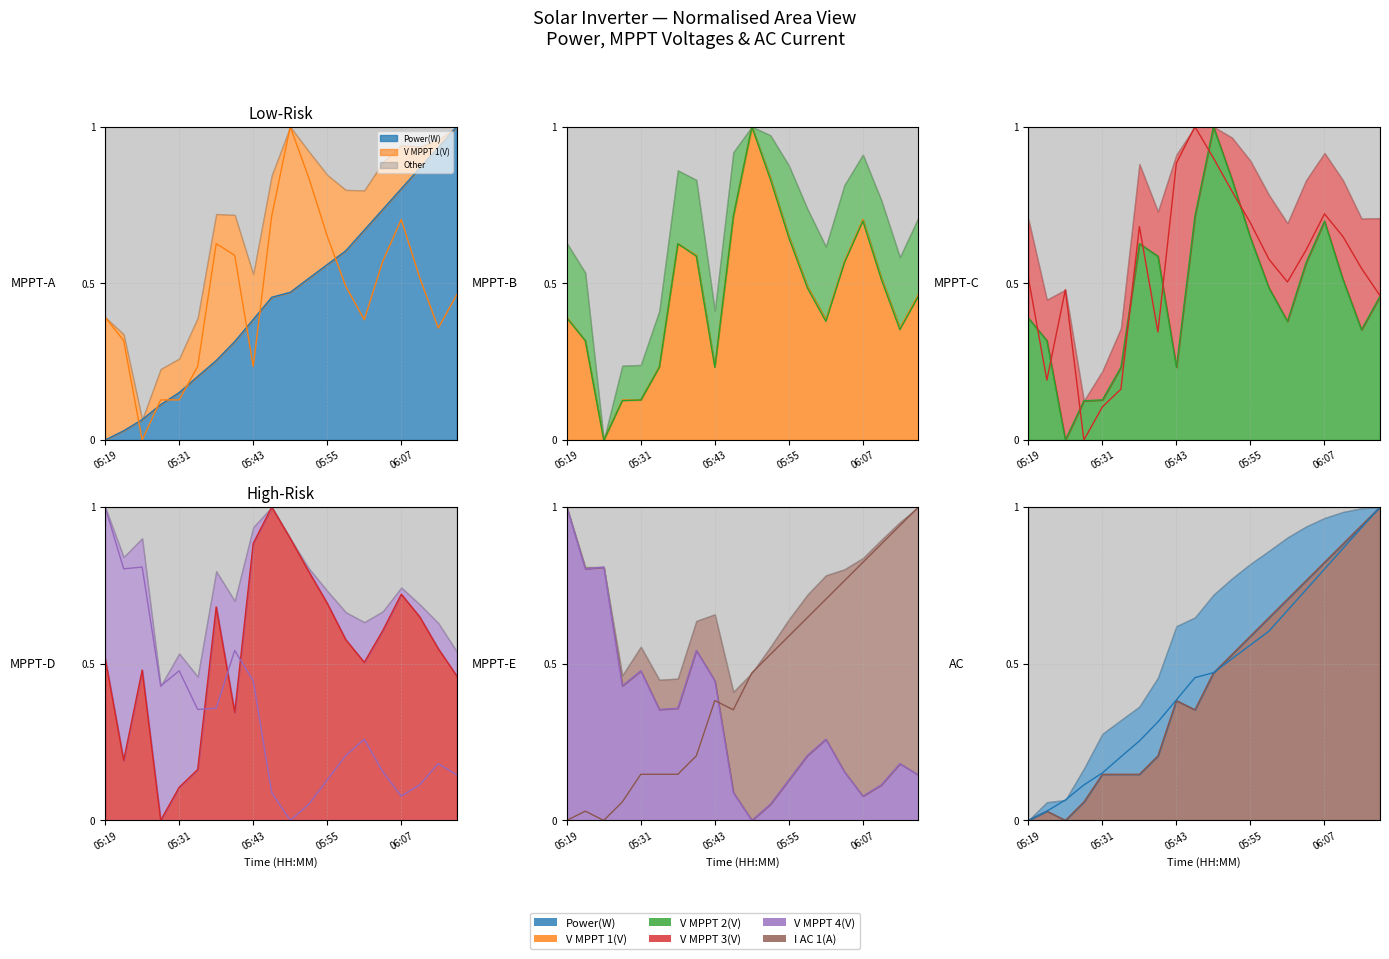

Reading left to right, list all the values displayed in this chart.

Power(W): 0.0	0.0	0.1	0.1	0.2	0.2	0.3	0.3	0.4	0.5	0.5	0.5	0.6	0.6	0.7	0.7	0.8	0.9	0.9	1.0
V MPPT 1(V): 0.4	0.3	0.0	0.1	0.1	0.2	0.6	0.6	0.2	0.7	1.0	0.8	0.7	0.5	0.4	0.6	0.7	0.5	0.4	0.5
V MPPT 2(V): 0.4	0.3	0.0	0.1	0.1	0.2	0.6	0.6	0.2	0.7	1.0	0.8	0.6	0.5	0.4	0.6	0.7	0.5	0.4	0.5
V MPPT 3(V): 0.5	0.2	0.5	0.0	0.1	0.2	0.7	0.3	0.9	1.0	0.9	0.8	0.7	0.6	0.5	0.6	0.7	0.6	0.5	0.5
V MPPT 4(V): 1.0	0.8	0.8	0.4	0.5	0.4	0.4	0.5	0.4	0.1	0.0	0.1	0.1	0.2	0.3	0.2	0.1	0.1	0.2	0.1
I AC 1(A): 0.0	0.0	0.0	0.1	0.1	0.1	0.1	0.2	0.4	0.4	0.5	0.5	0.6	0.6	0.7	0.8	0.8	0.9	0.9	1.0